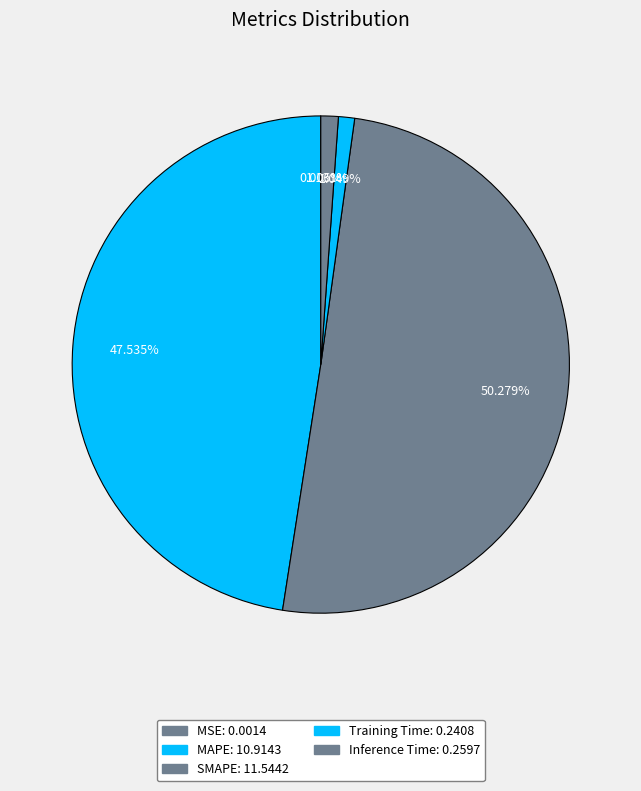

What is the largest slice in the pie chart?

SMAPE